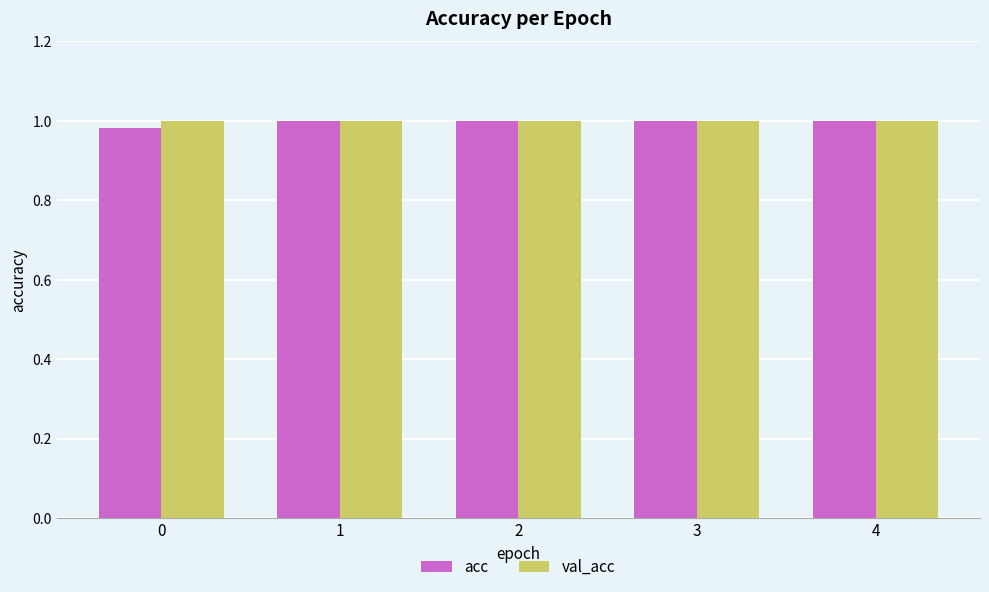

What are all the series names shown in the legend?

acc, val_acc